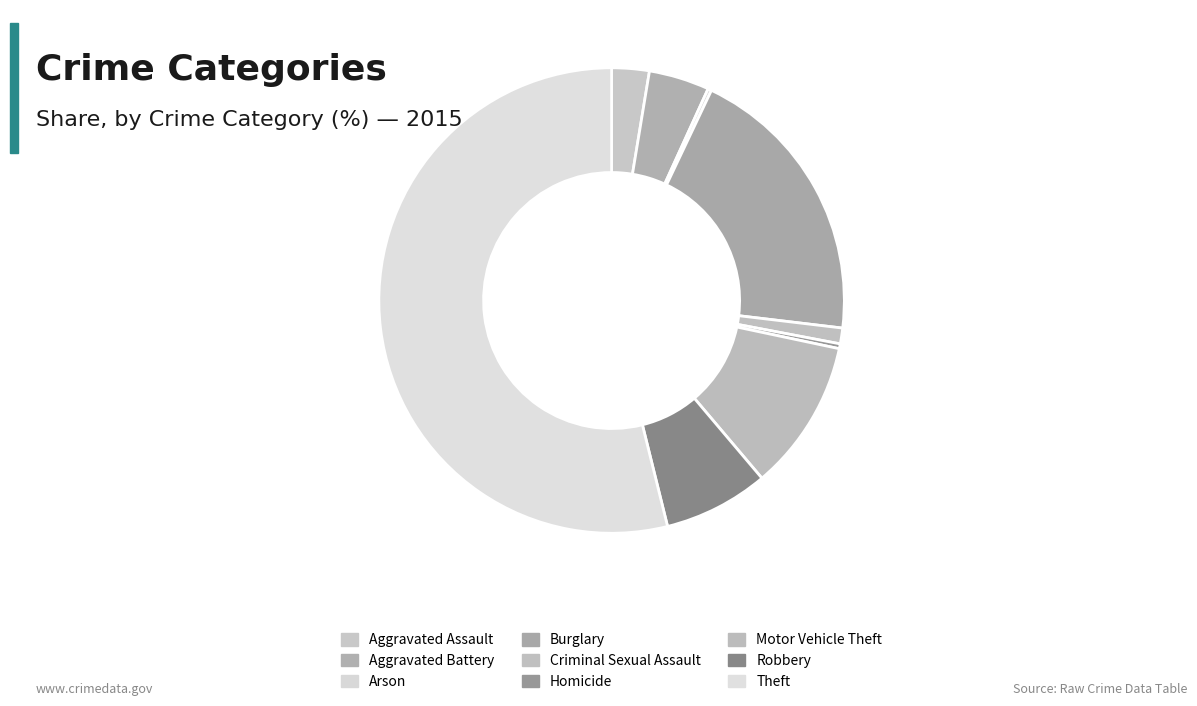

Is it true that Aggravated Battery is 4% of the pie?

True